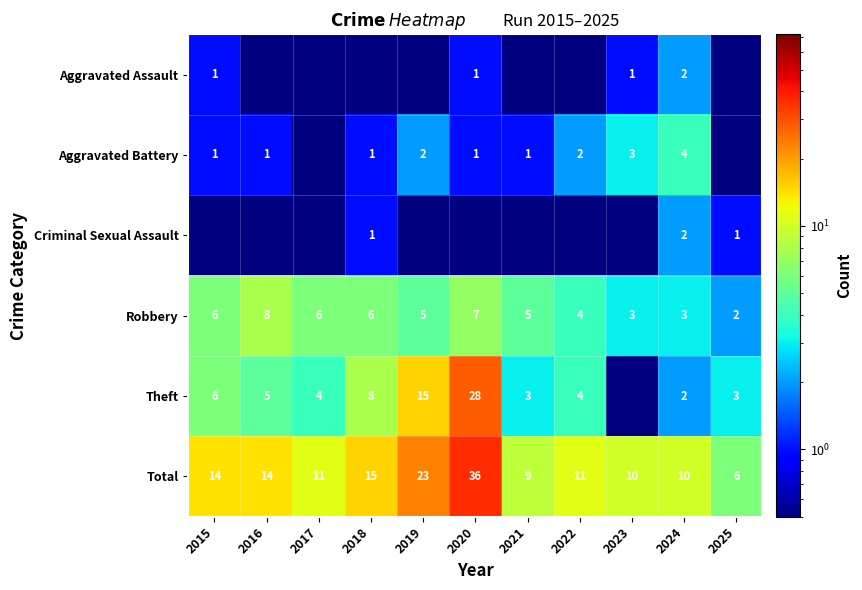

Which series has the widest spread of values?

Total